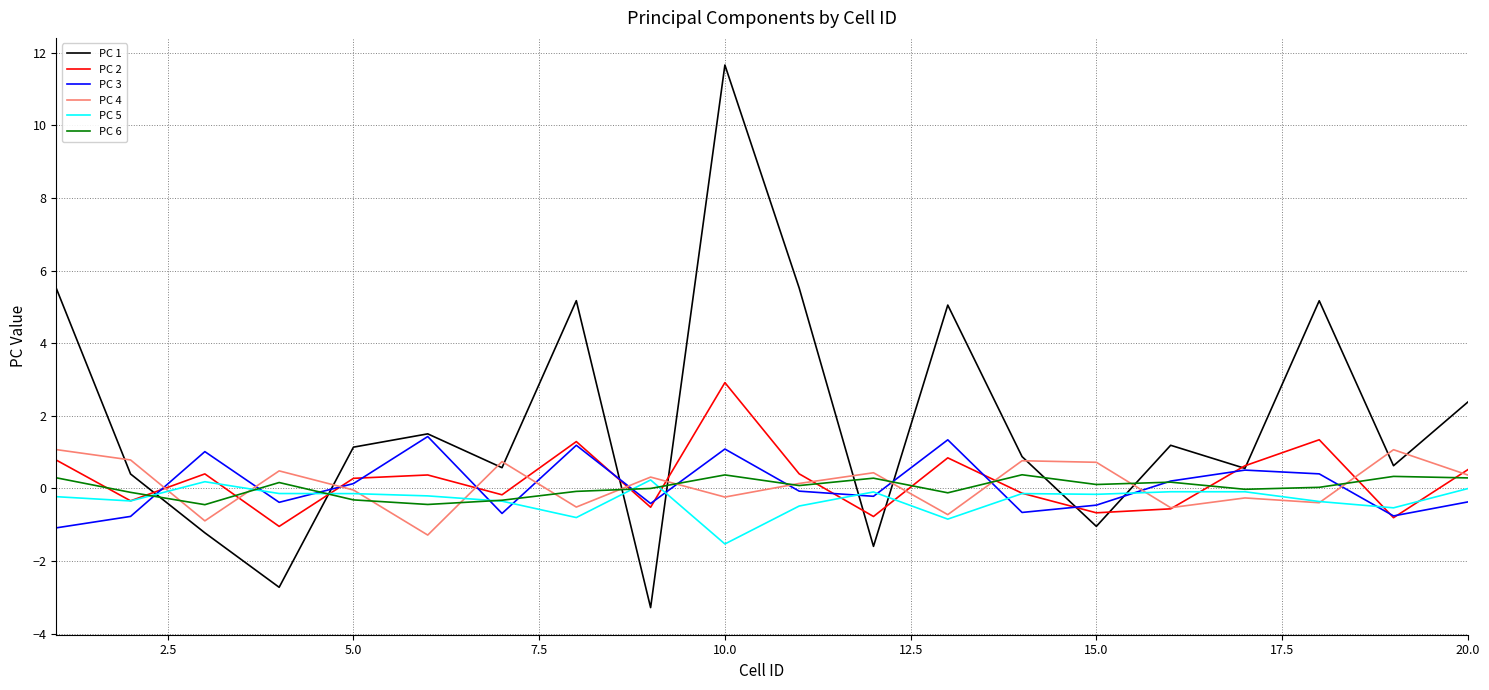

True or false: PC 5 has more than 0 points higher than both neighbors.

True